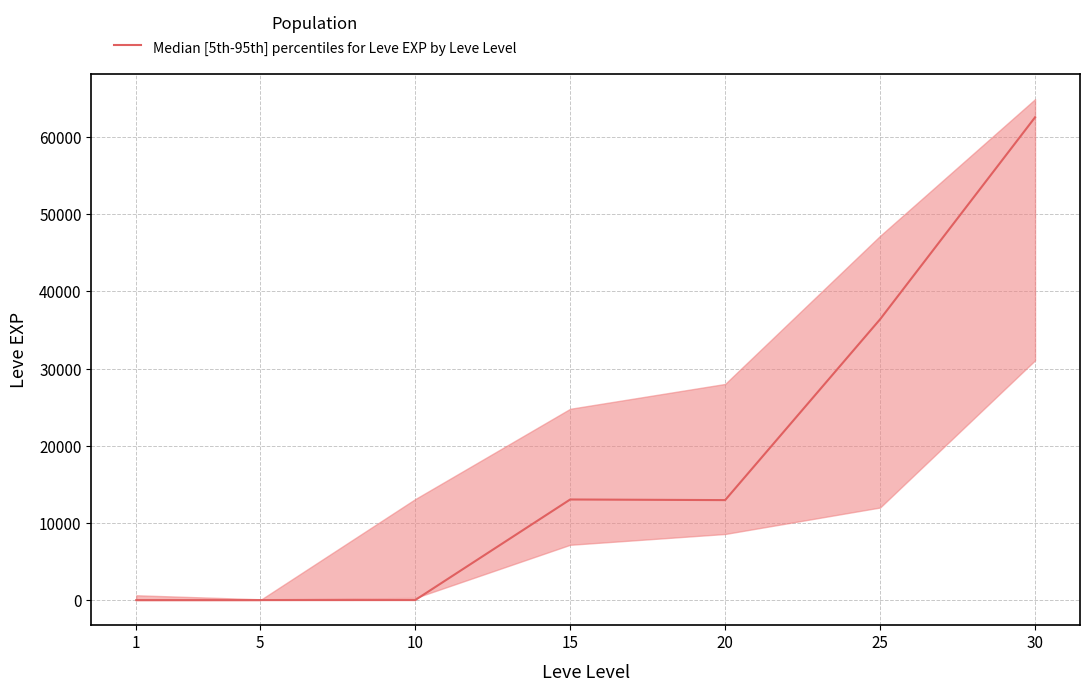

Is this an area chart (filled region under the line)?

No